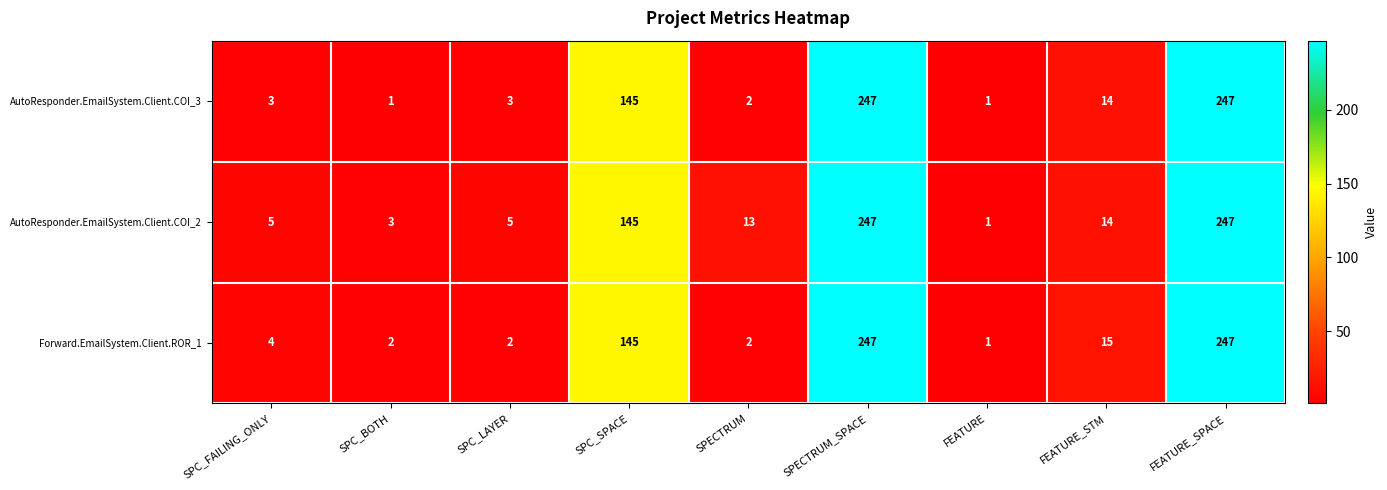

The value of Forward.EmailSystem.Client.ROR_1 at SPC_FAILING_ONLY is 4. True or false?

True